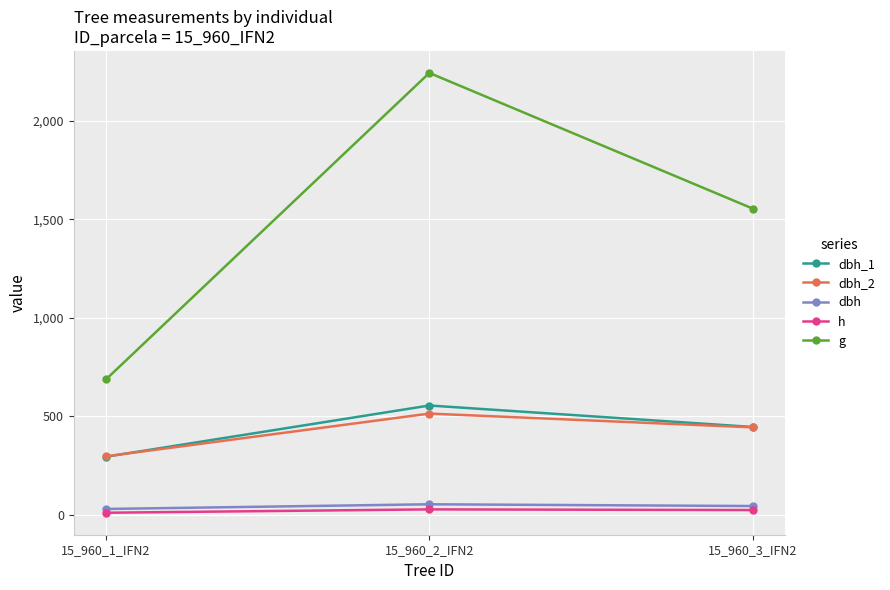

What is the sum of all dbh_2 values?

1255.0